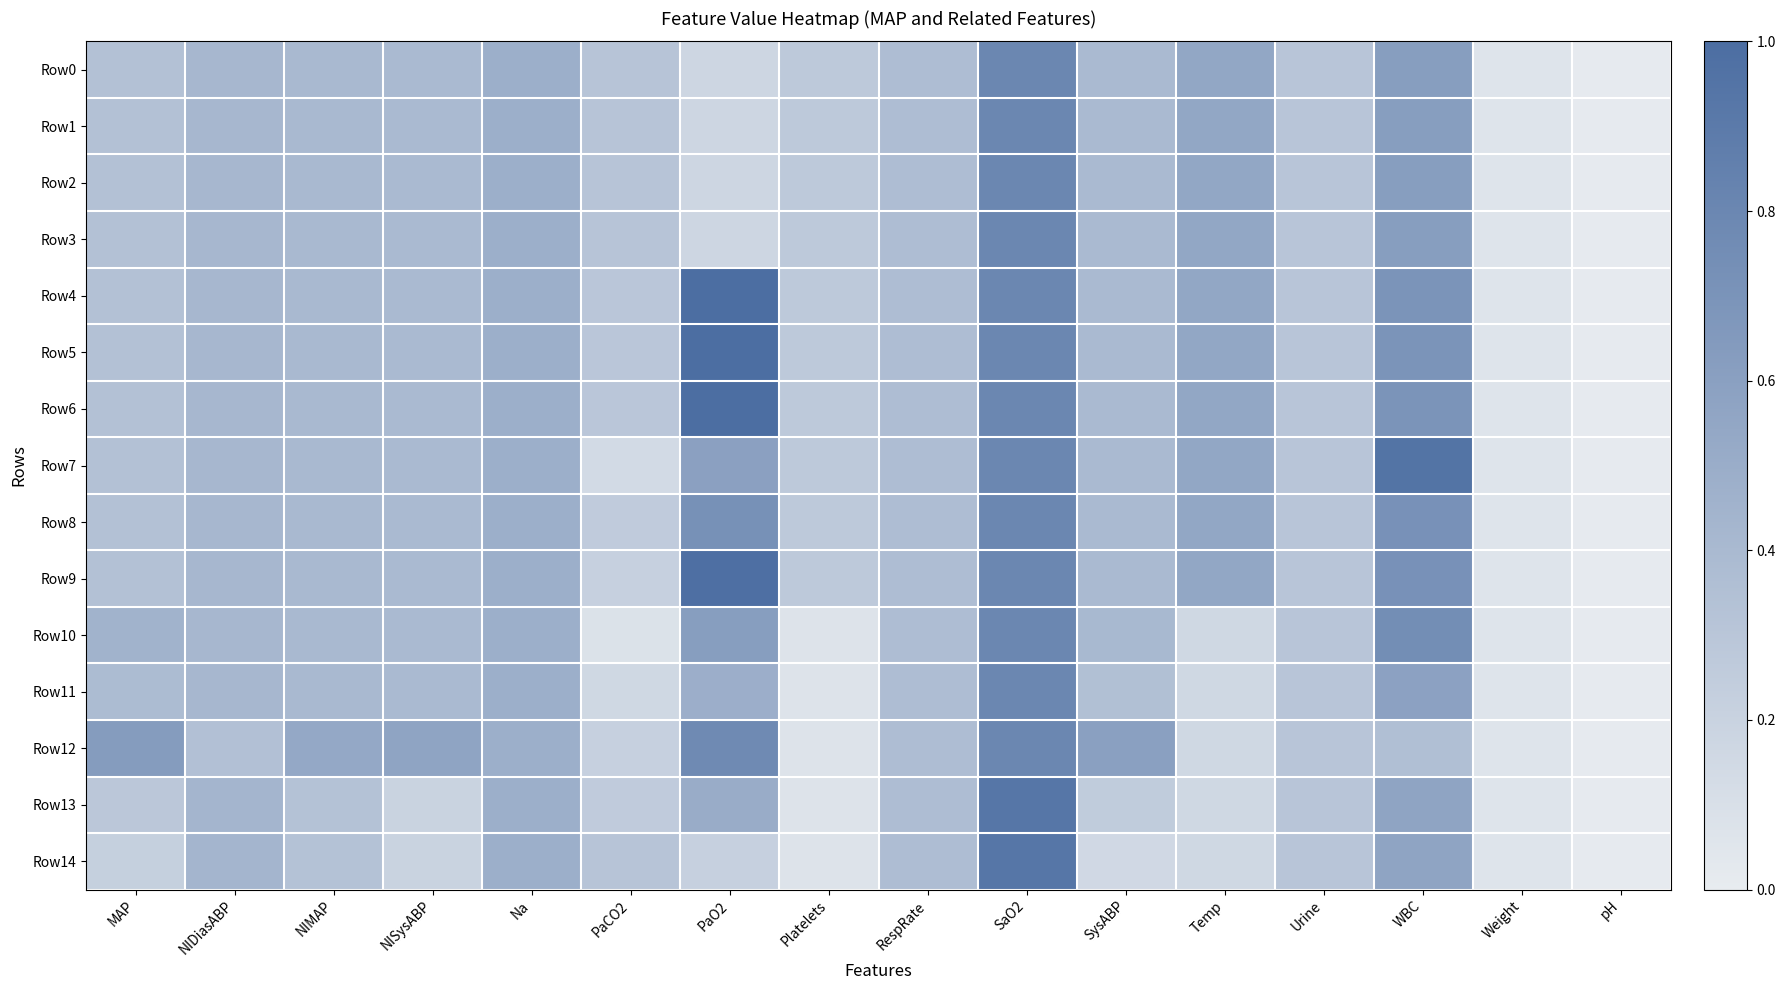

What is the greatest value displayed?

1.0